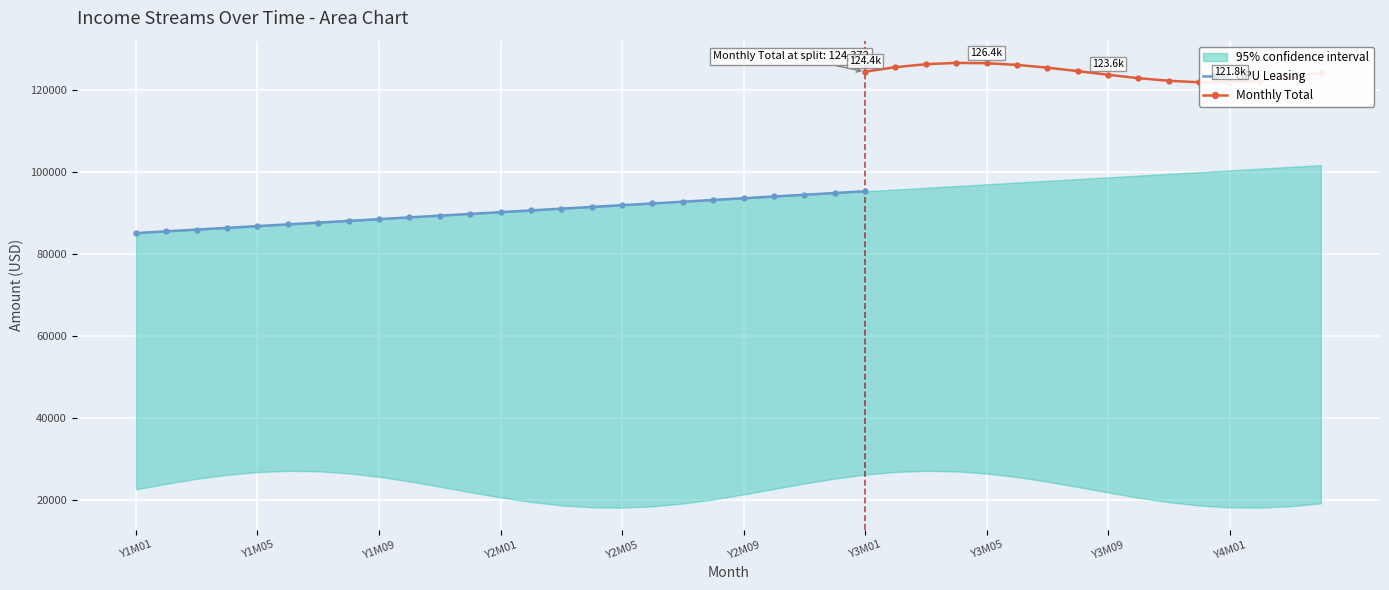

Which series has the largest total across all categories?

Monthly Total